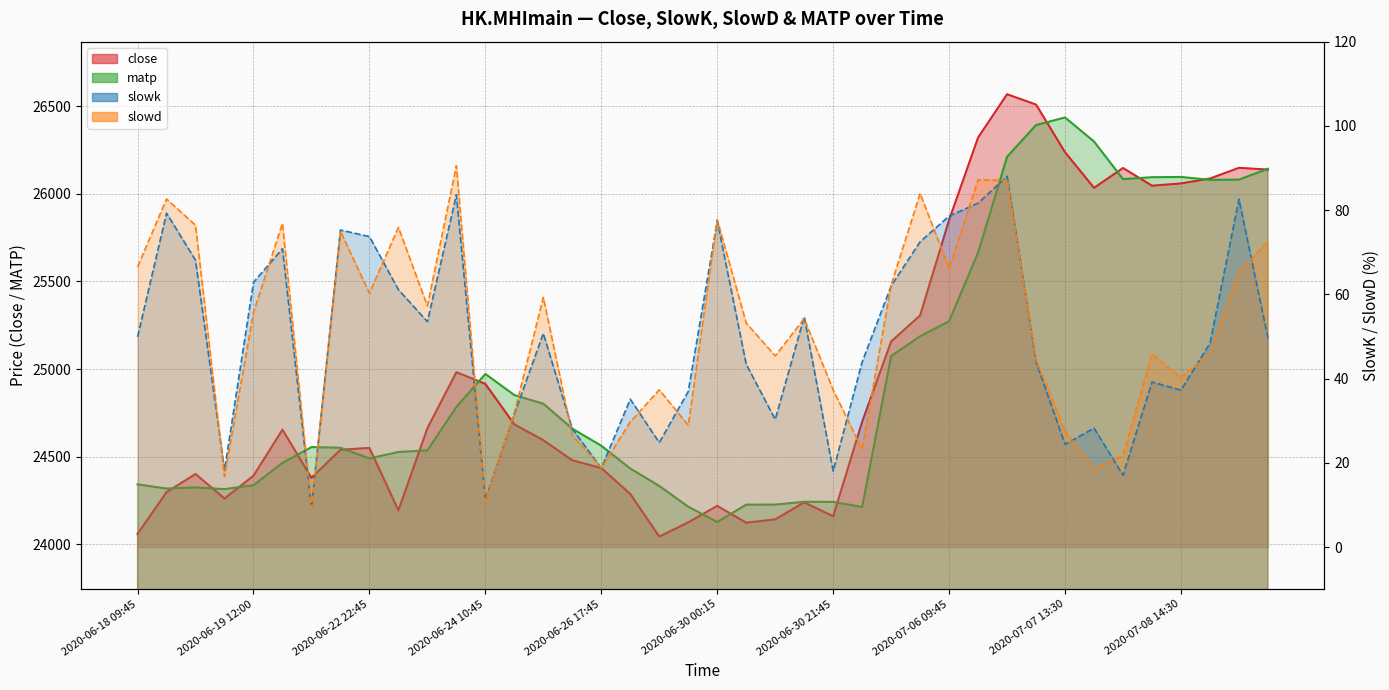

Which label corresponds to the smallest value in the chart?

2020-06-20 00:45